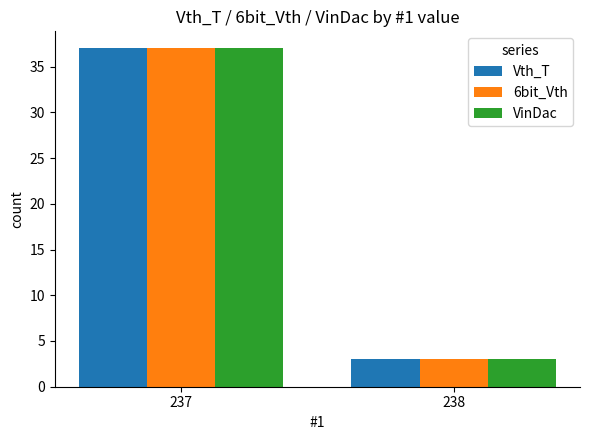

Rank the categories by Vth_T value from lowest to highest.

238, 237